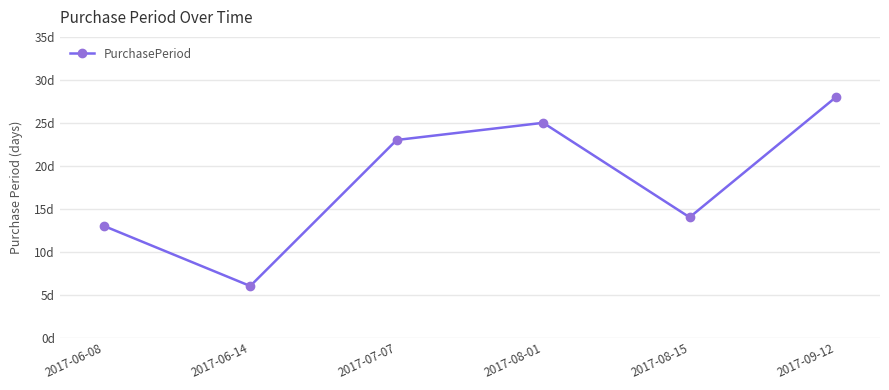

Which has a higher value, 2017-06-14 or 2017-08-01?

2017-08-01